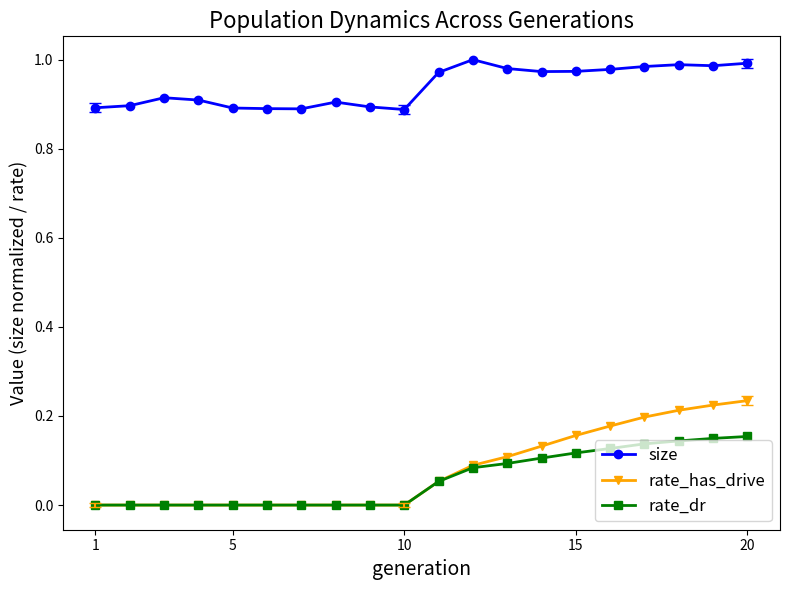

What are all the series names shown in the legend?

size, rate_has_drive, rate_dr